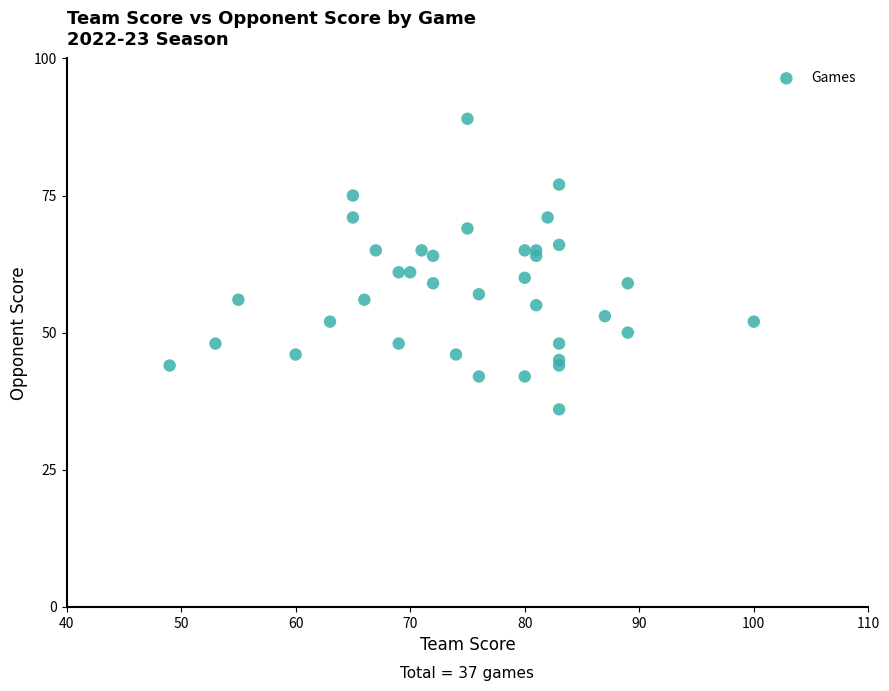

What is the range of Y values (max minus min)?

53